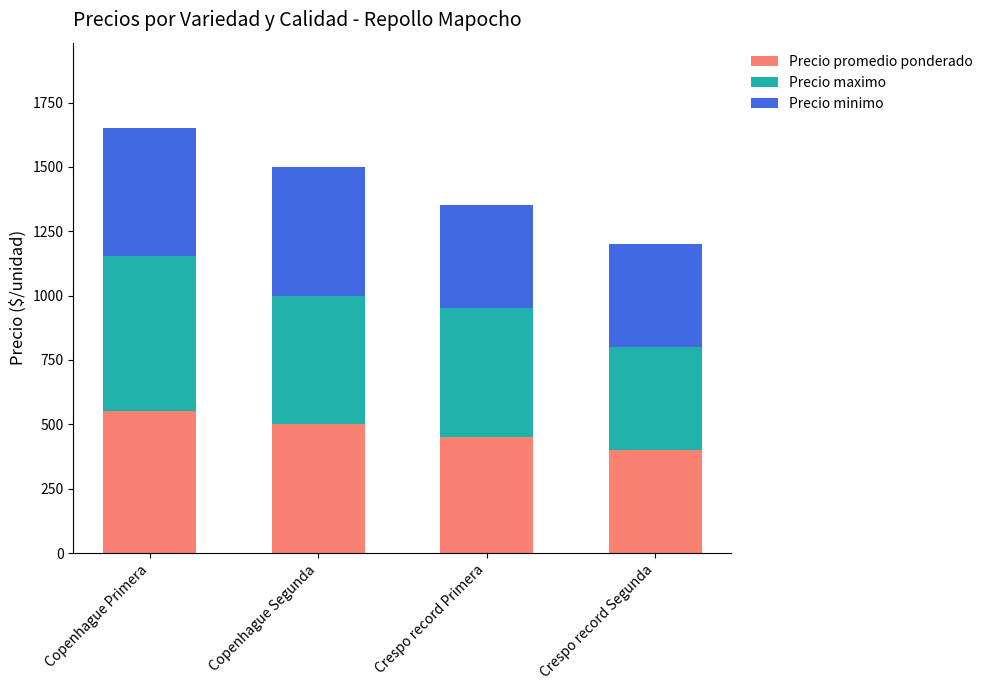

What is the total value across all series at Copenhague Segunda?

1500